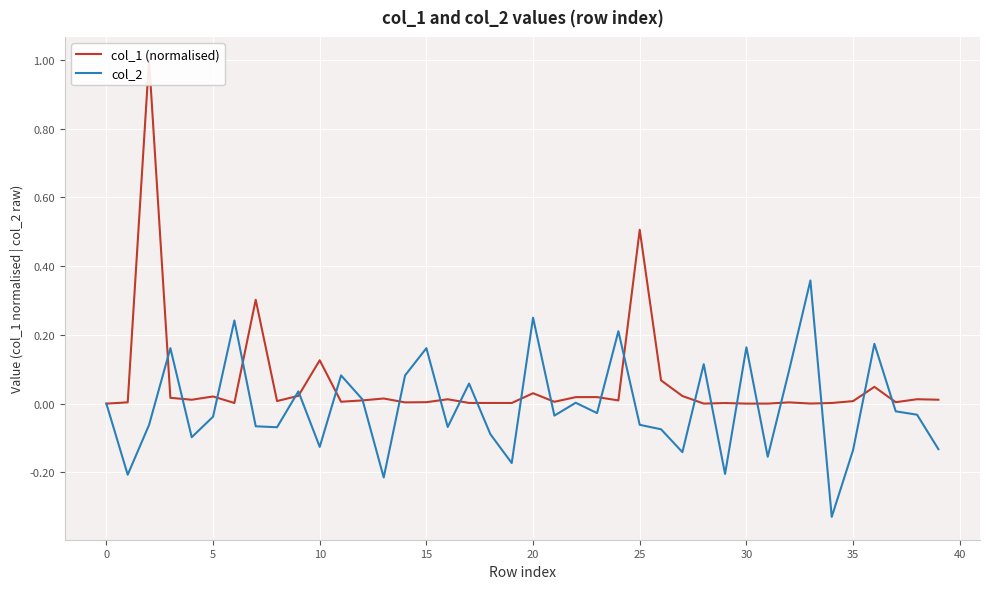

What is the greatest value displayed?

1.0